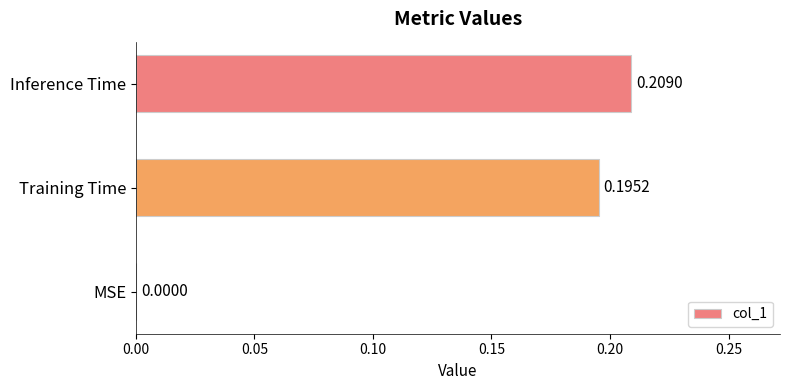

What is the sum of all values?

0.4